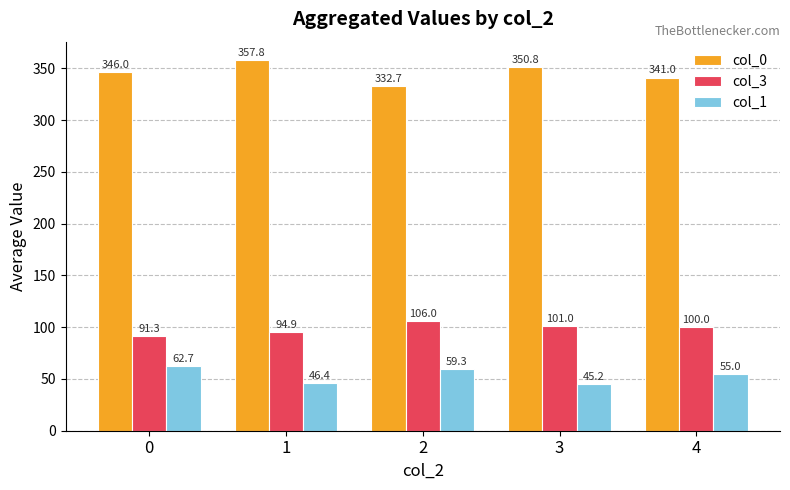

What is the spread (max minus min) of values at 4?

286.0